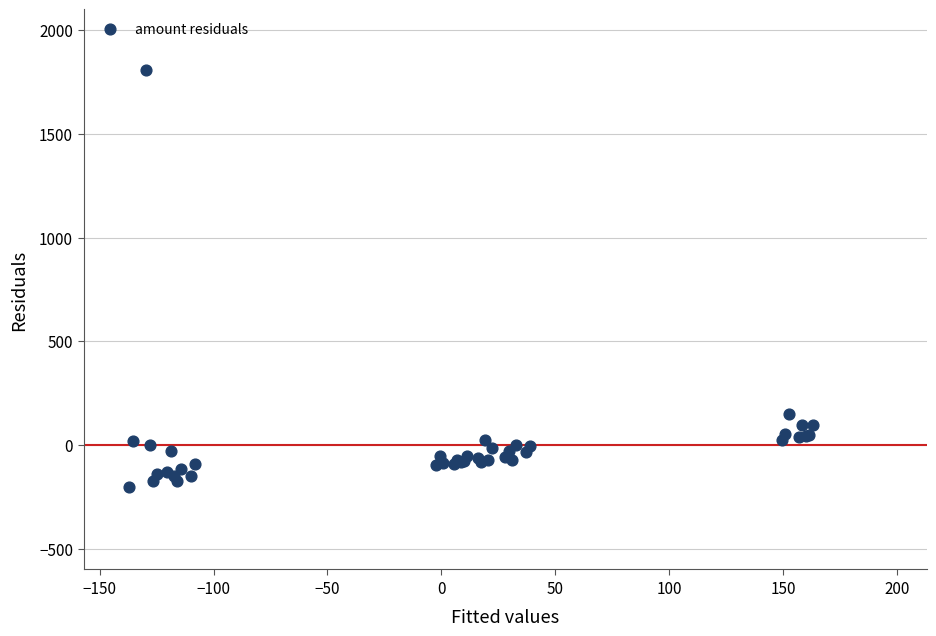

What Y value in the scatter plot is closest to 802?

151.7